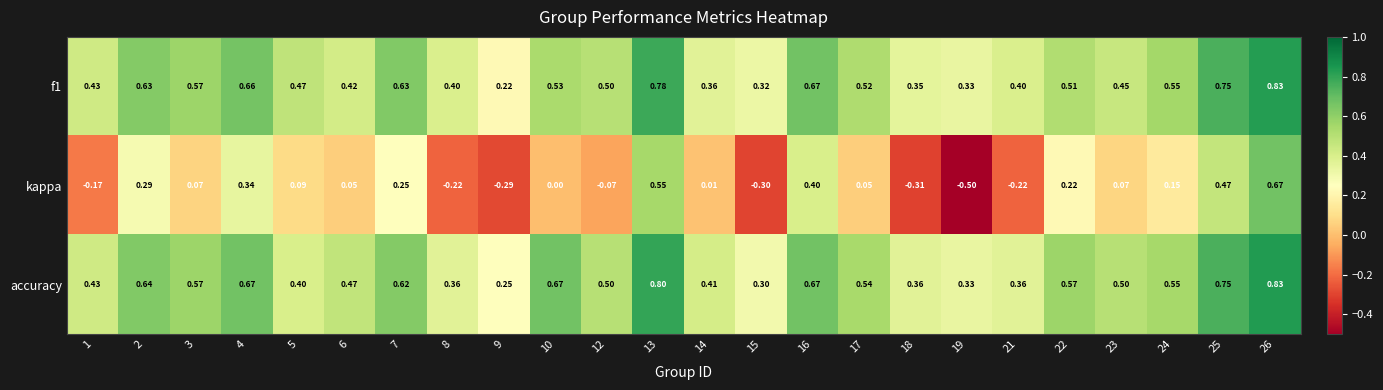

Is the value of kappa at 21 greater than the value of accuracy at 23?

No